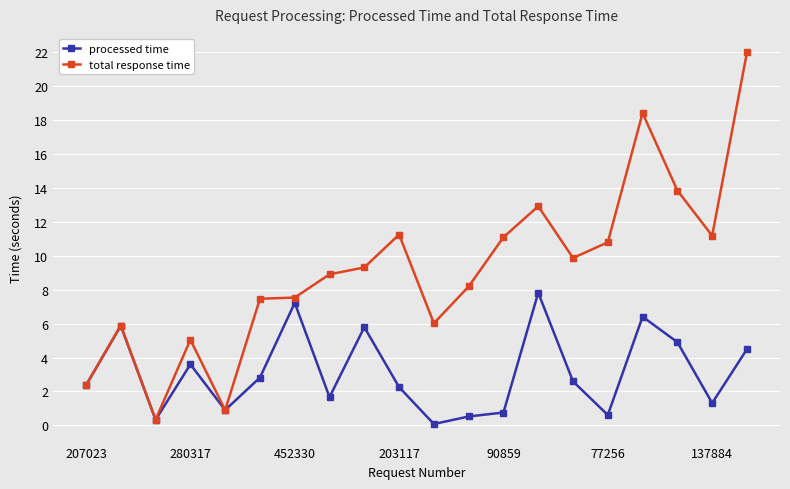

Rank the series by their maximum value, from highest to lowest.

total response time, processed time